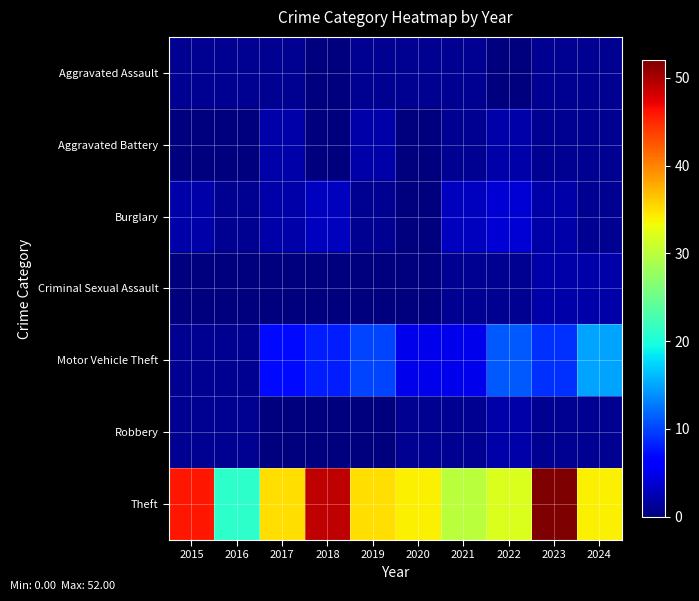

Reading right to left, list all the values displayed in this chart.

Aggravated Assault: 2024=1	2023=1	2022=0	2021=1	2020=1	2019=1	2018=0	2017=1	2016=1	2015=1
Aggravated Battery: 2024=1	2023=1	2022=2	2021=1	2020=0	2019=2	2018=0	2017=2	2016=0	2015=0
Burglary: 2024=1	2023=2	2022=4	2021=3	2020=0	2019=1	2018=3	2017=2	2016=1	2015=2
Criminal Sexual Assault: 2024=2	2023=2	2022=1	2021=1	2020=0	2019=0	2018=0	2017=0	2016=0	2015=0
Motor Vehicle Theft: 2024=15	2023=9	2022=11	2021=5	2020=5	2019=10	2018=8	2017=7	2016=1	2015=1
Robbery: 2024=1	2023=1	2022=2	2021=1	2020=1	2019=0	2018=0	2017=0	2016=1	2015=1
Theft: 2024=34	2023=52	2022=32	2021=30	2020=34	2019=35	2018=49	2017=35	2016=21	2015=46